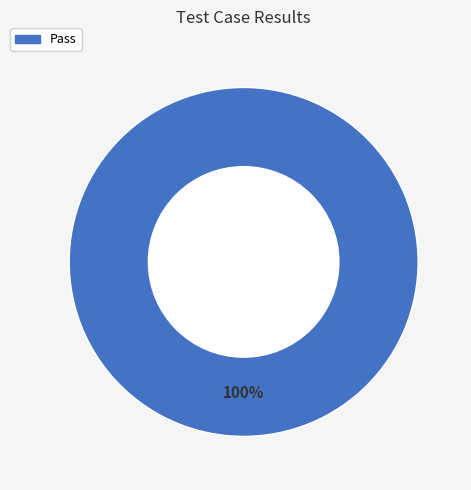

Is there any slice that represents more than half of the pie?

Yes